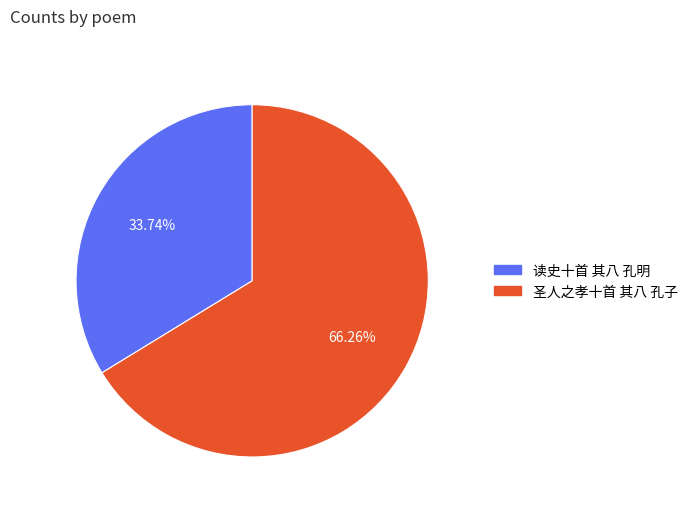

To the nearest percent, what percentage of the pie is 读史十首 其八 孔明?

34%